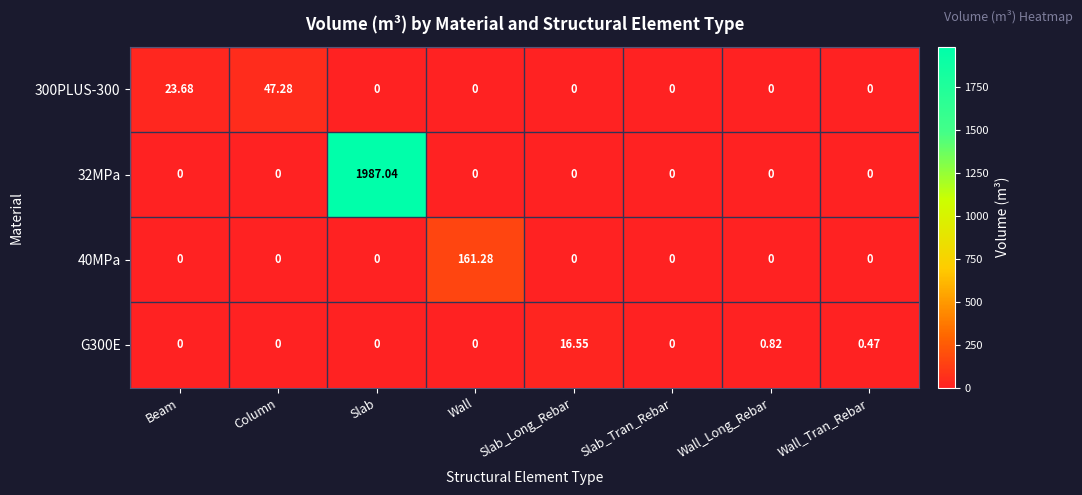

List the series in order of their peak value, lowest first.

G300E, 300PLUS-300, 40MPa, 32MPa